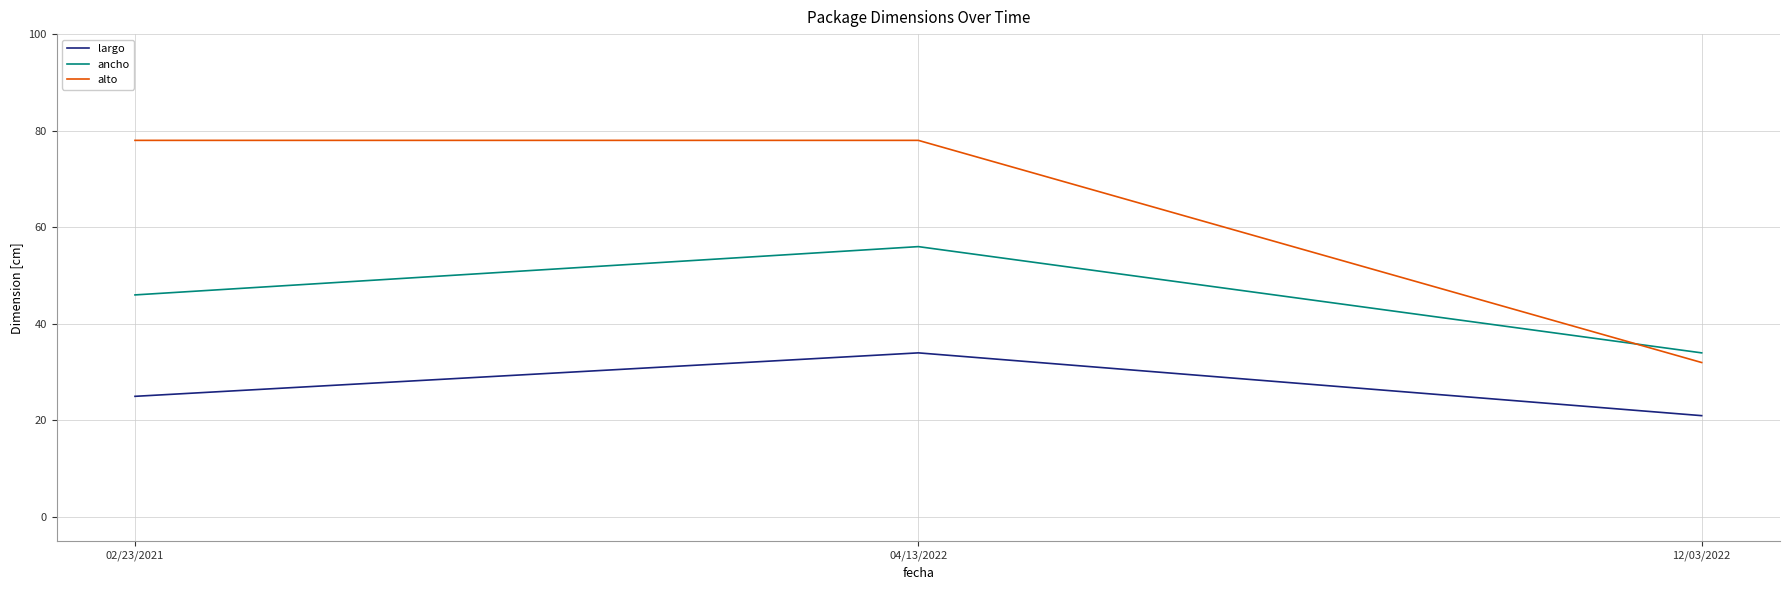

What is the sum of all ancho values?

136